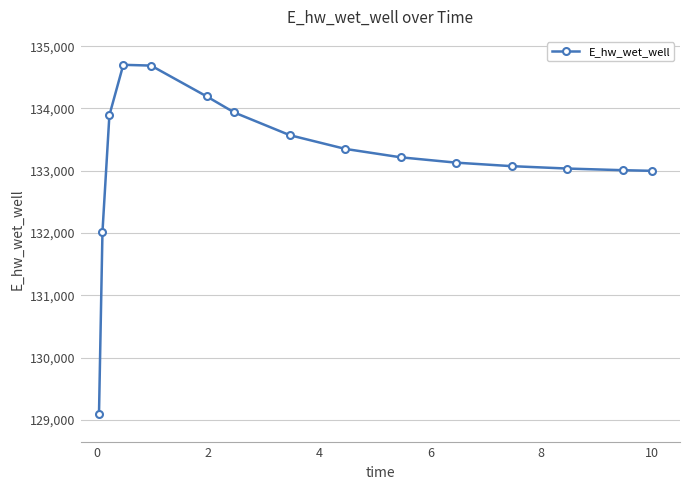

Does the chart have visible grid lines?

Yes